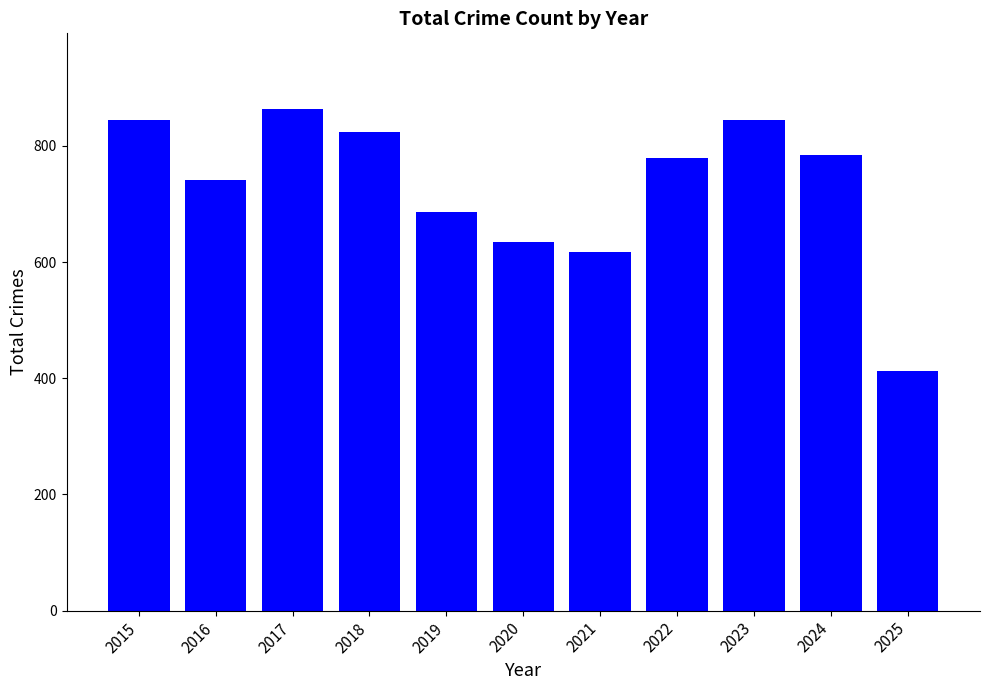

At which label does the data first exceed 779?

2015